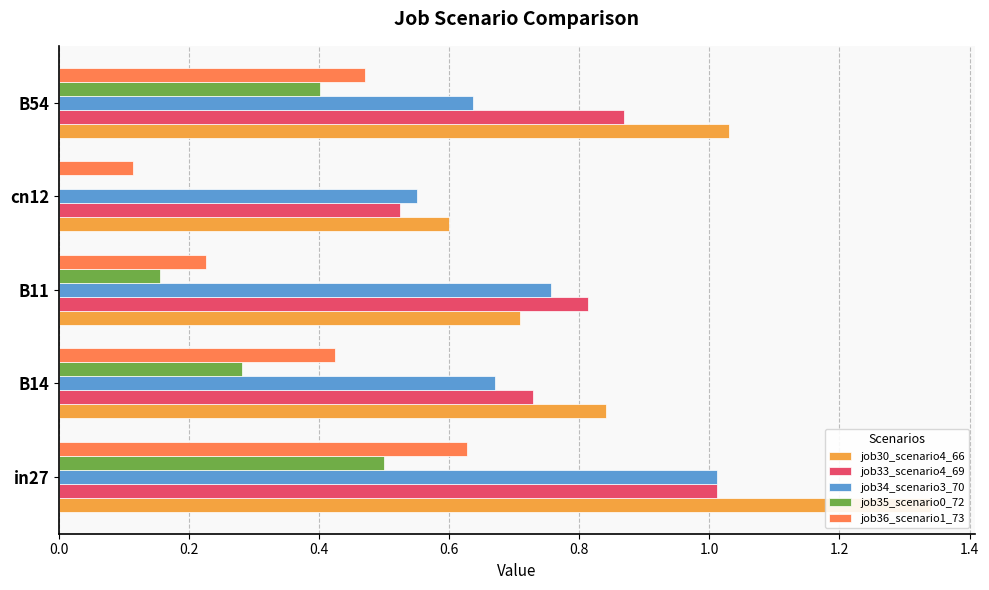

What is the average value of the job36_scenario1_73 series?

0.4